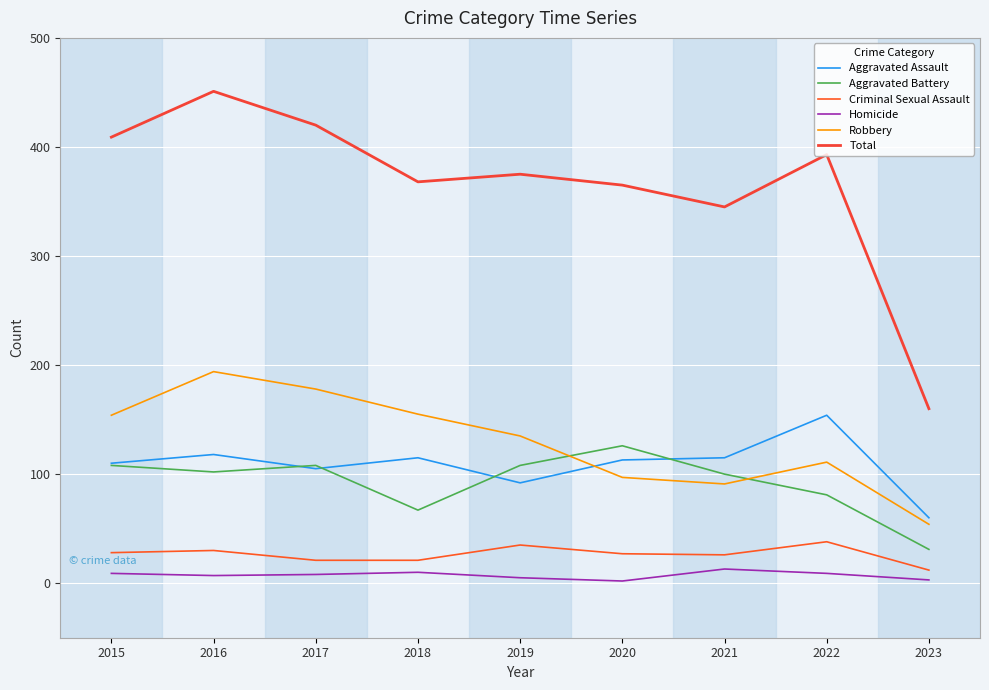

True or false: Homicide and Total cross at least once.

False